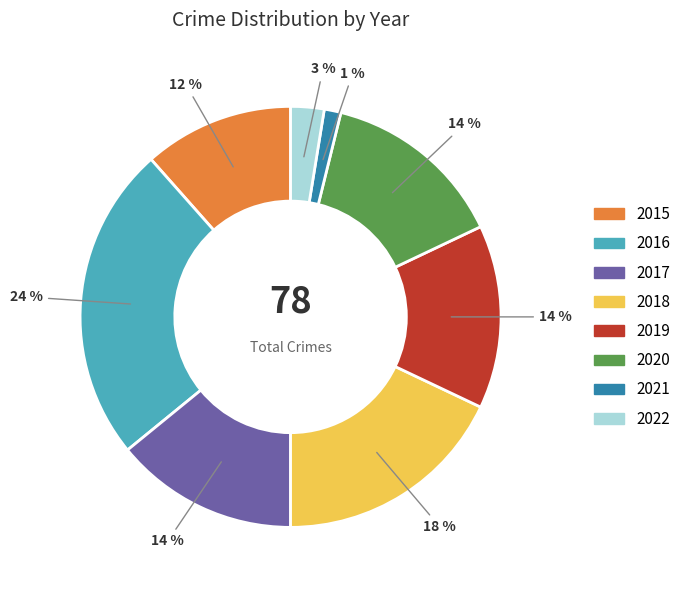

What is the largest slice in the pie chart?

2016